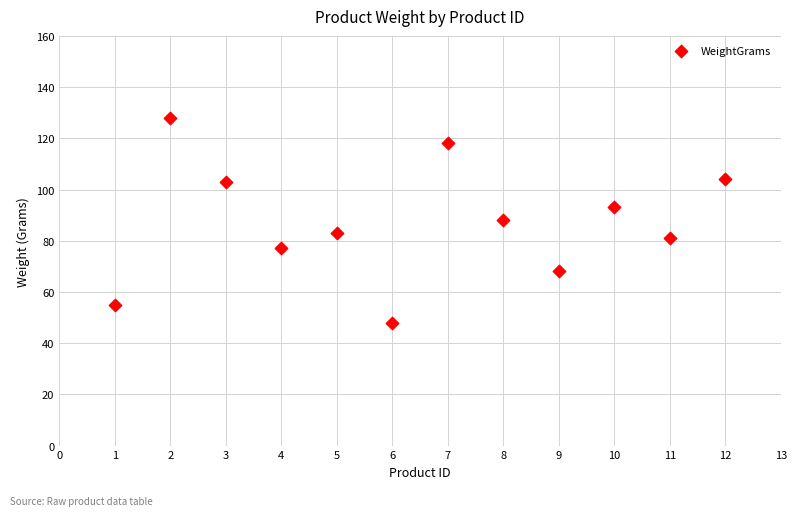

What is the average X value?

6